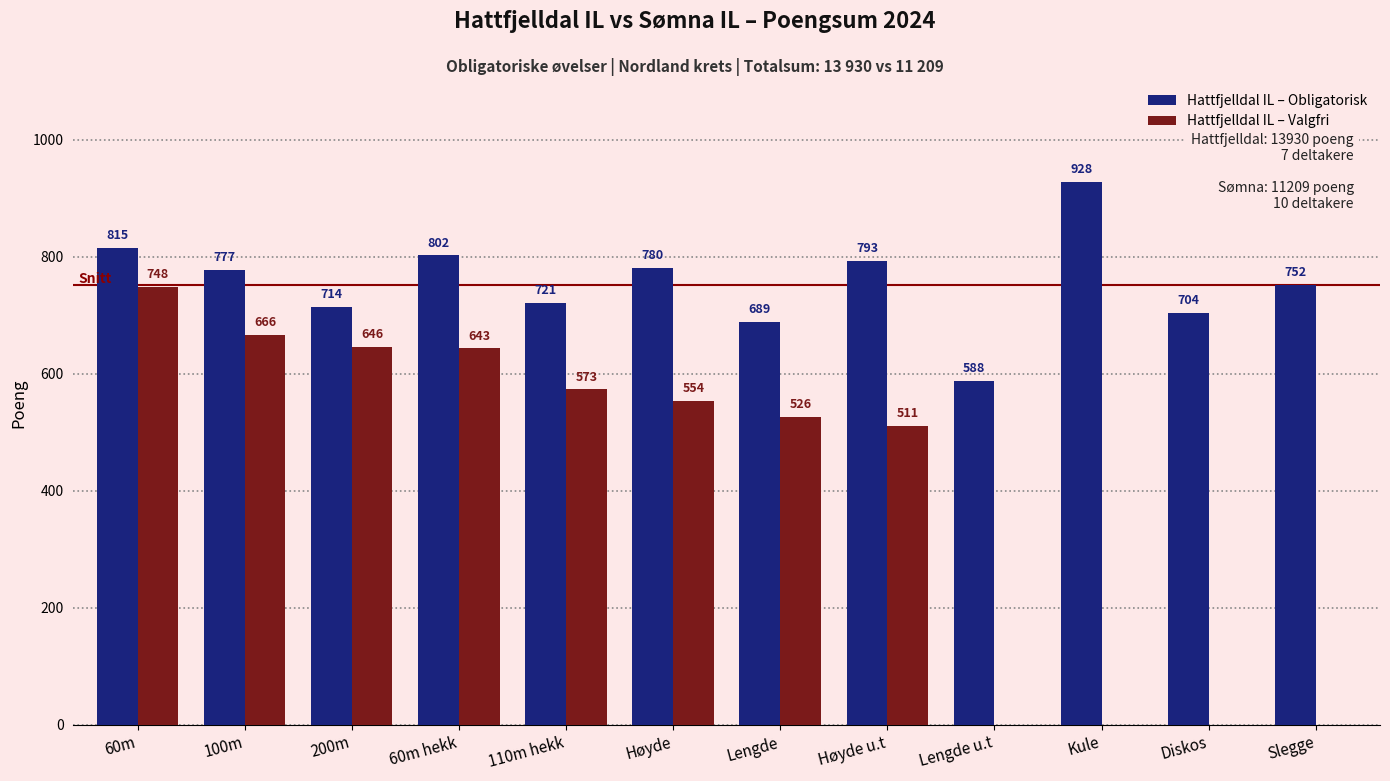

Between Lengde and Høyde u.t, which series saw the biggest shift?

Hattfjelldal IL – Obligatorisk